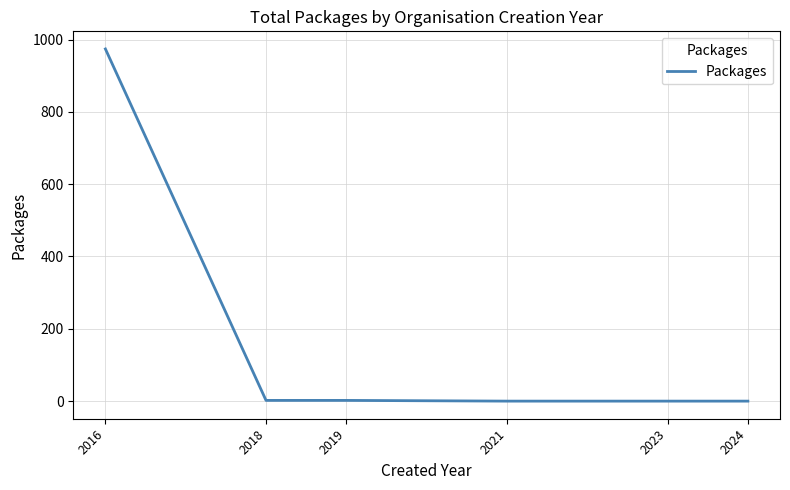

What is the change in value from 2016 to 2019?

-972